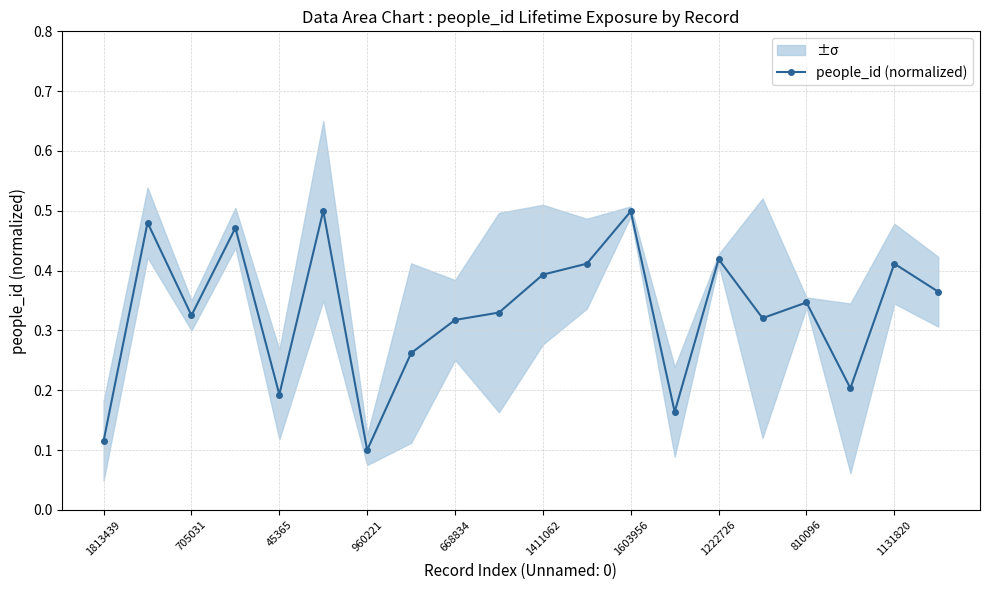

The people_id (normalized) series shows 0.2 at 1131820. True or false?

False